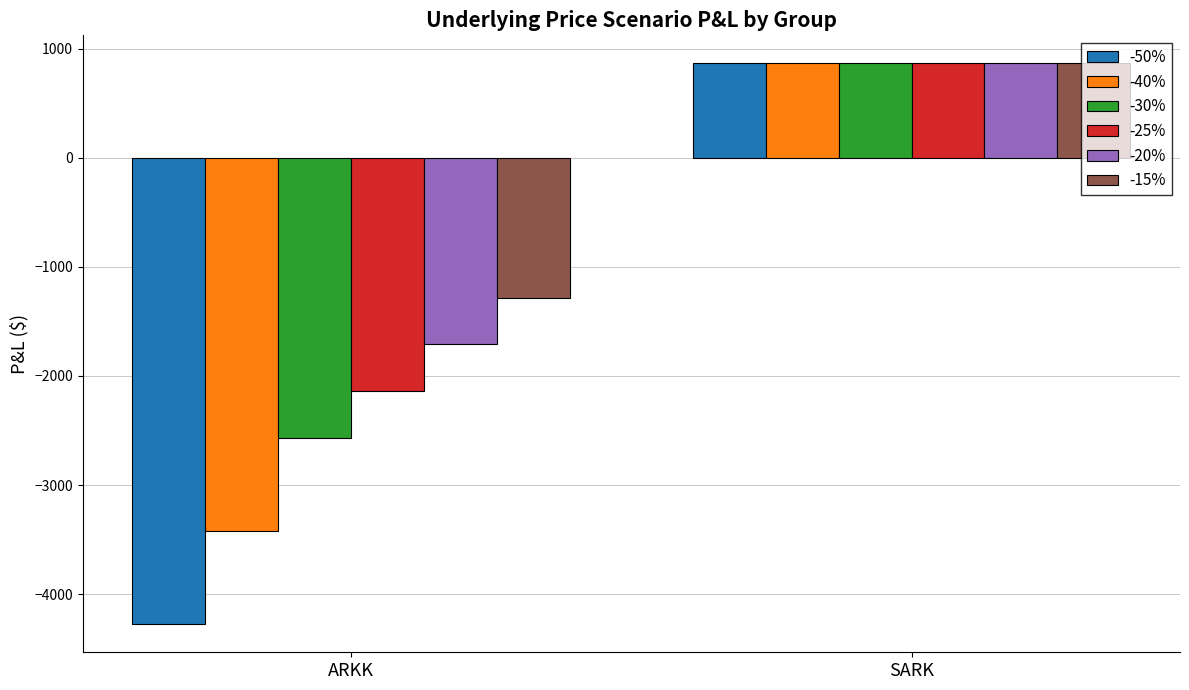

Reading left to right, what are all the values shown in this chart?

-50%: ARKK=-4275.0	SARK=864.0
-40%: ARKK=-3420.0	SARK=864.0
-30%: ARKK=-2565.0	SARK=864.0
-25%: ARKK=-2137.5	SARK=864.0
-20%: ARKK=-1710.0	SARK=864.0
-15%: ARKK=-1282.5	SARK=864.0